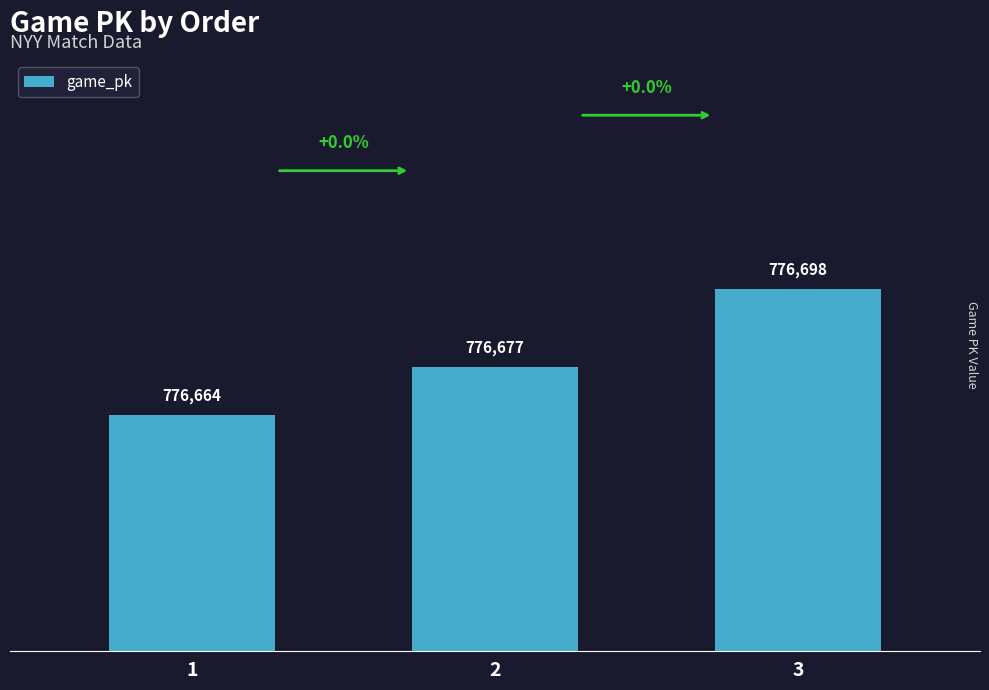

What is the difference between the values at 3 and 1?

34